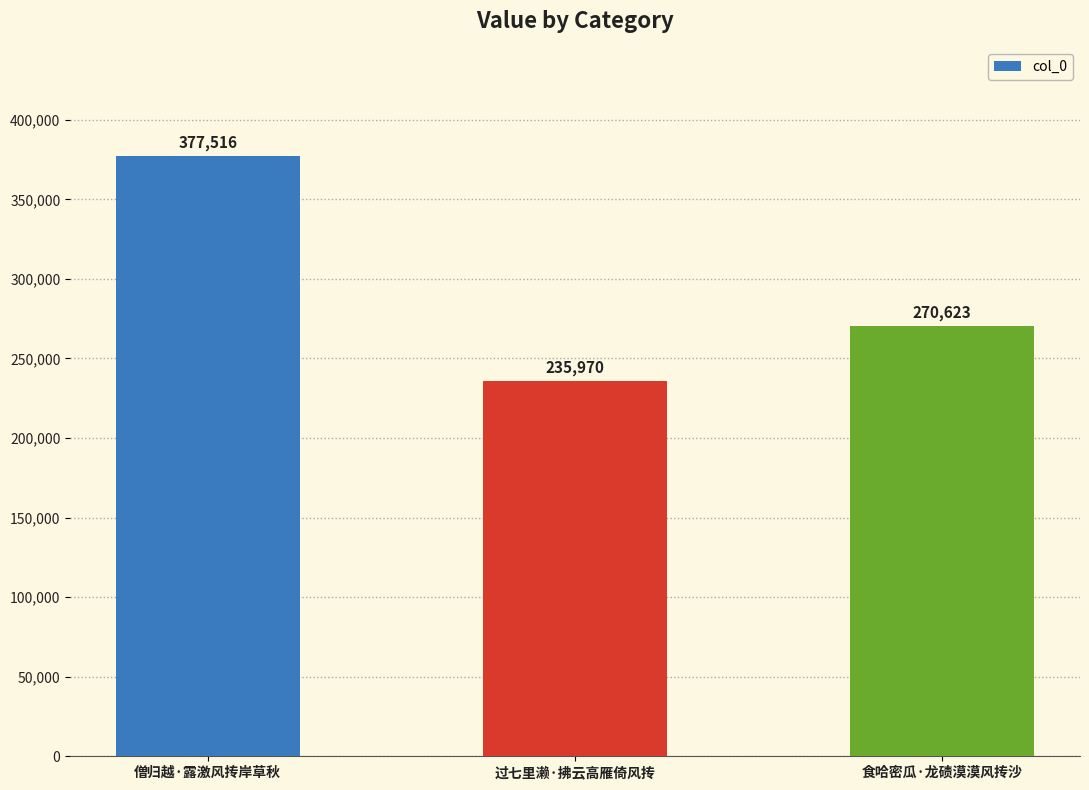

Rank the categories by value from lowest to highest.

过七里濑·拂云高雁倚风抟, 食哈密瓜·龙碛漠漠风抟沙, 僧归越·露激风抟岸草秋